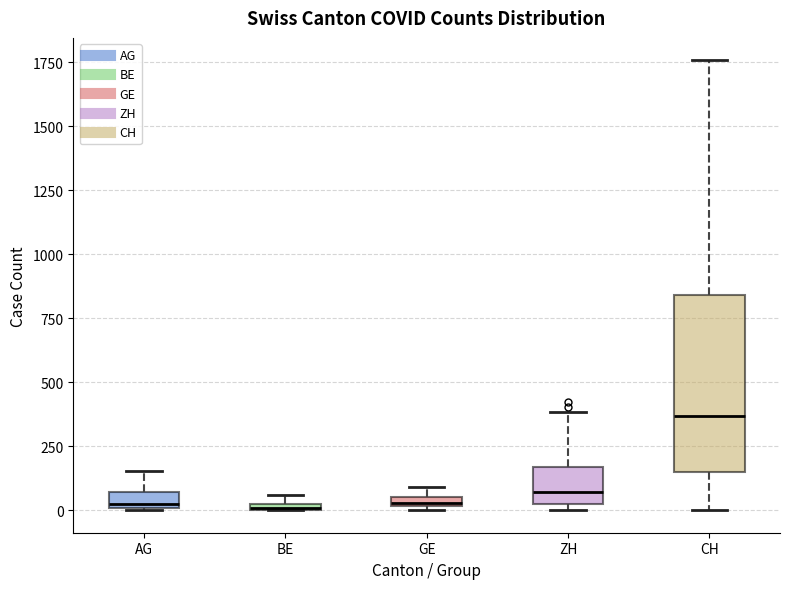

Where is the lower edge of the box for CH on the y-axis? The values are not printed on the chart, so give them approximately, as read against the axis.

150